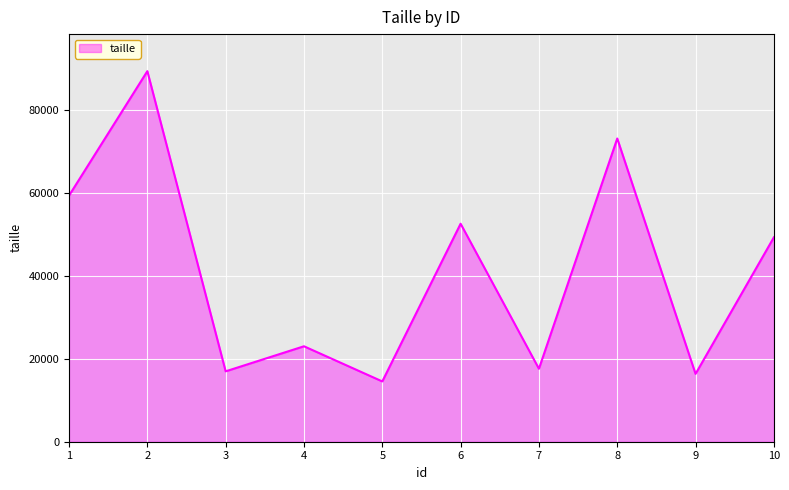

What is the difference between the maximum and minimum values?

74754